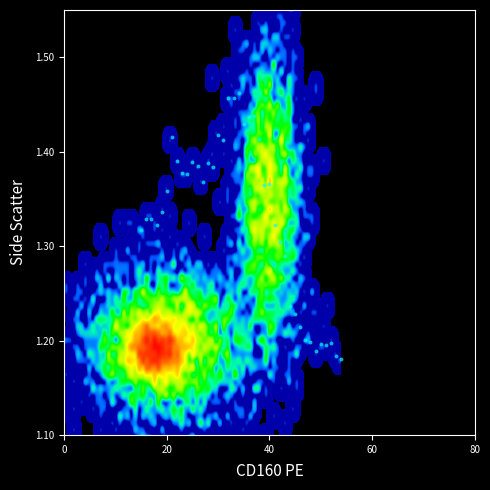

What is the range of Y values (max minus min)?

0.3